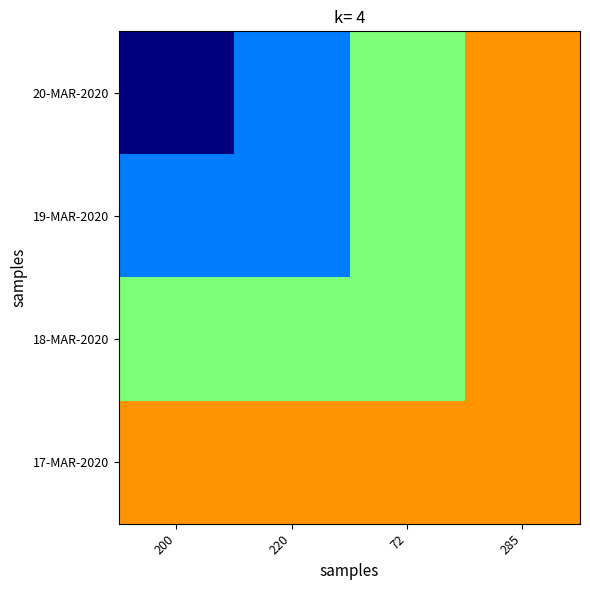

Reading right to left, extract all data points from this chart.

20-MAR-2020: 285=3.4	72=3.2	220=3.0	200=2.9
19-MAR-2020: 285=3.4	72=3.2	220=3.0	200=3.0
18-MAR-2020: 285=3.4	72=3.2	220=3.2	200=3.2
17-MAR-2020: 285=3.4	72=3.4	220=3.4	200=3.4